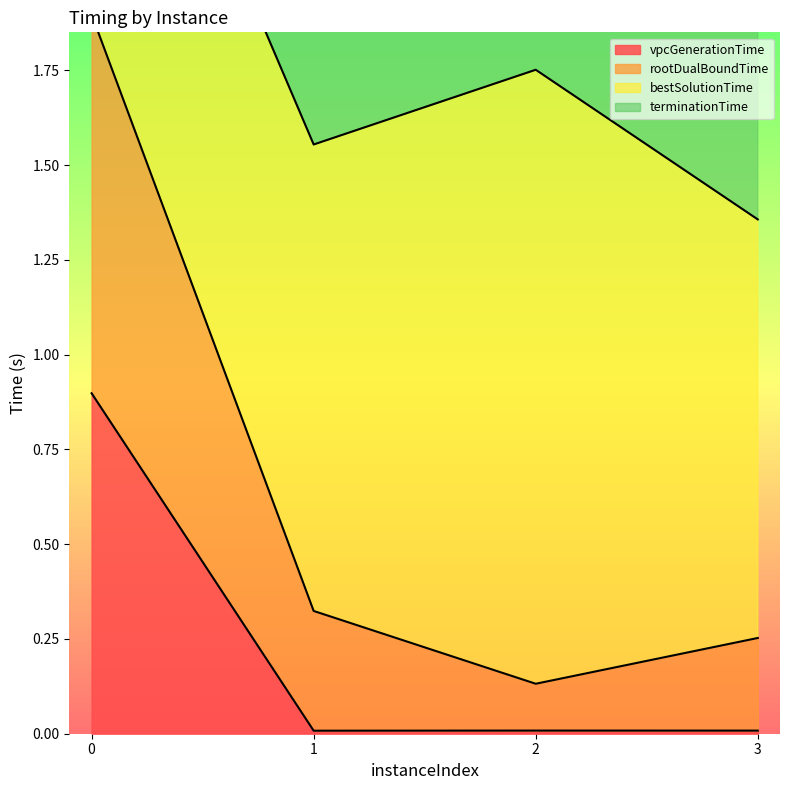

What is the maximum value for vpcGenerationTime?

0.9